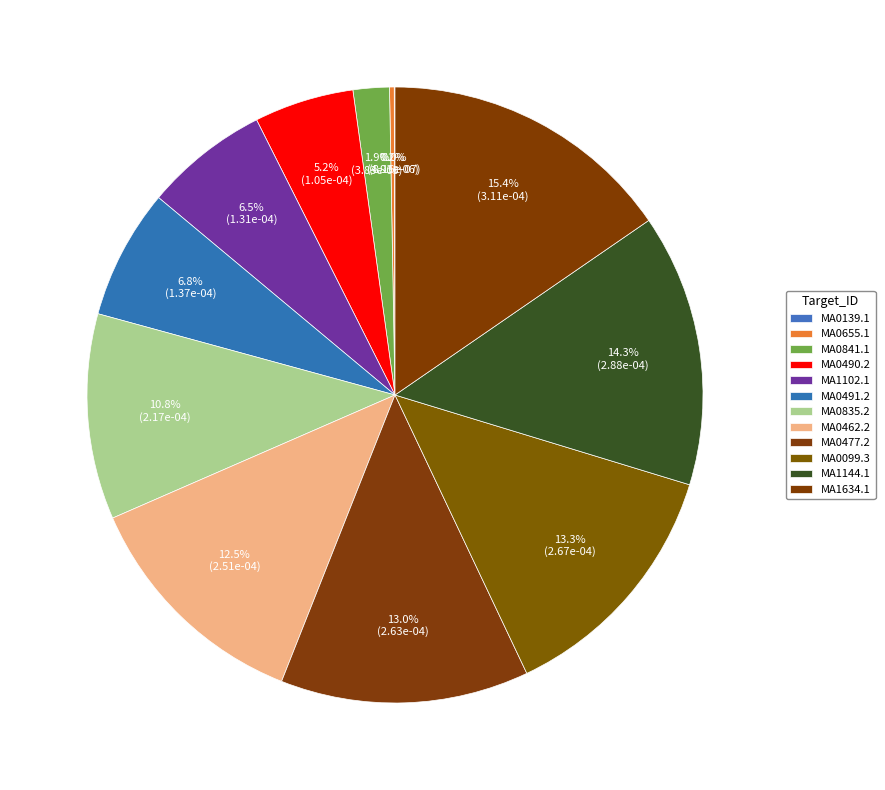

Is there any slice that represents more than half of the pie?

No